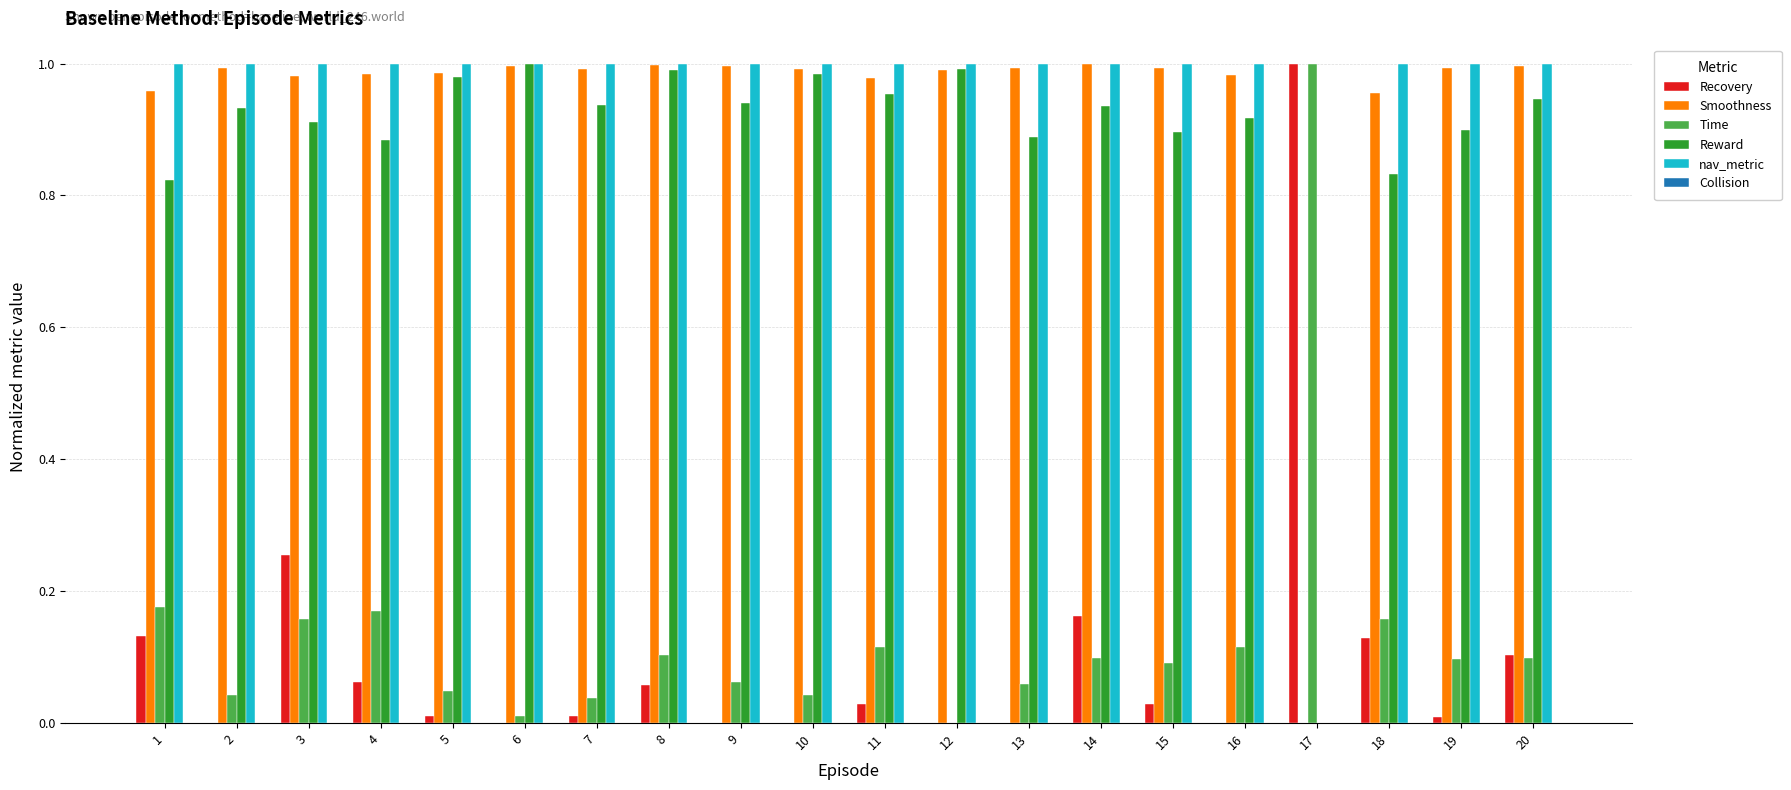

Is the value of Time at 1 greater than the value of Smoothness at 12?

No